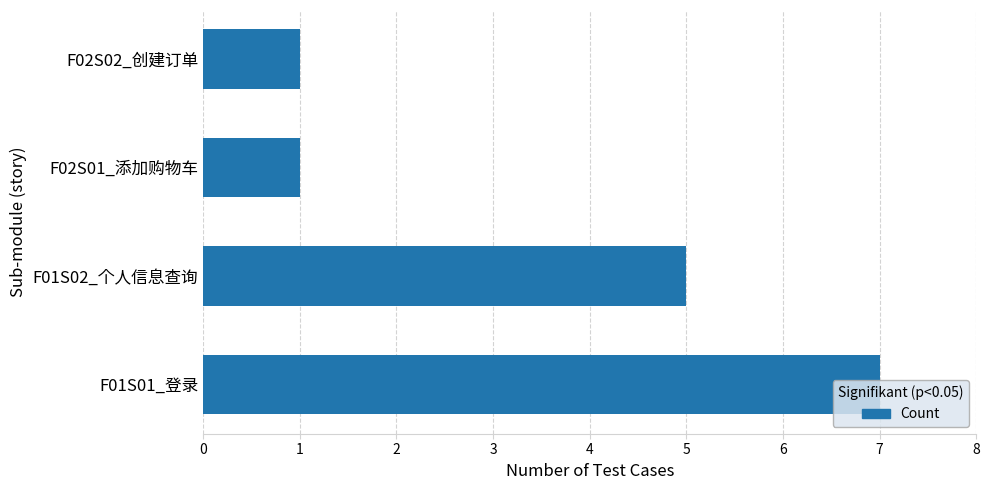

Count the number of data series in this chart.

1